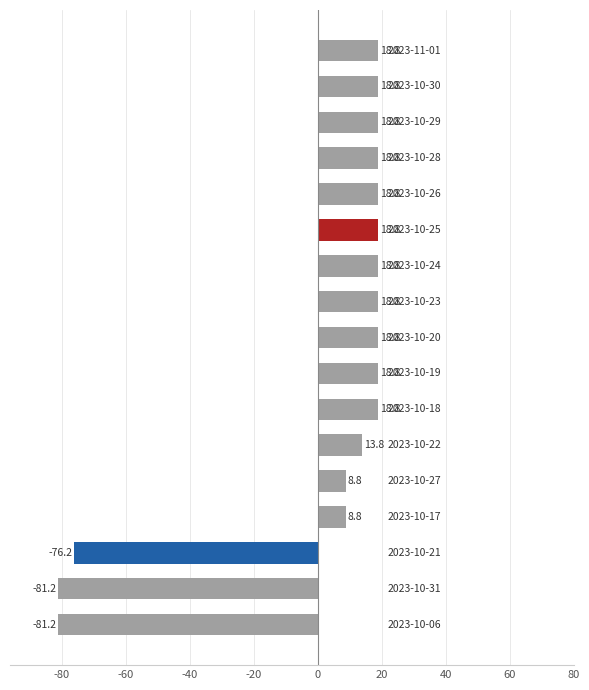

What is the greatest value displayed?

18.8